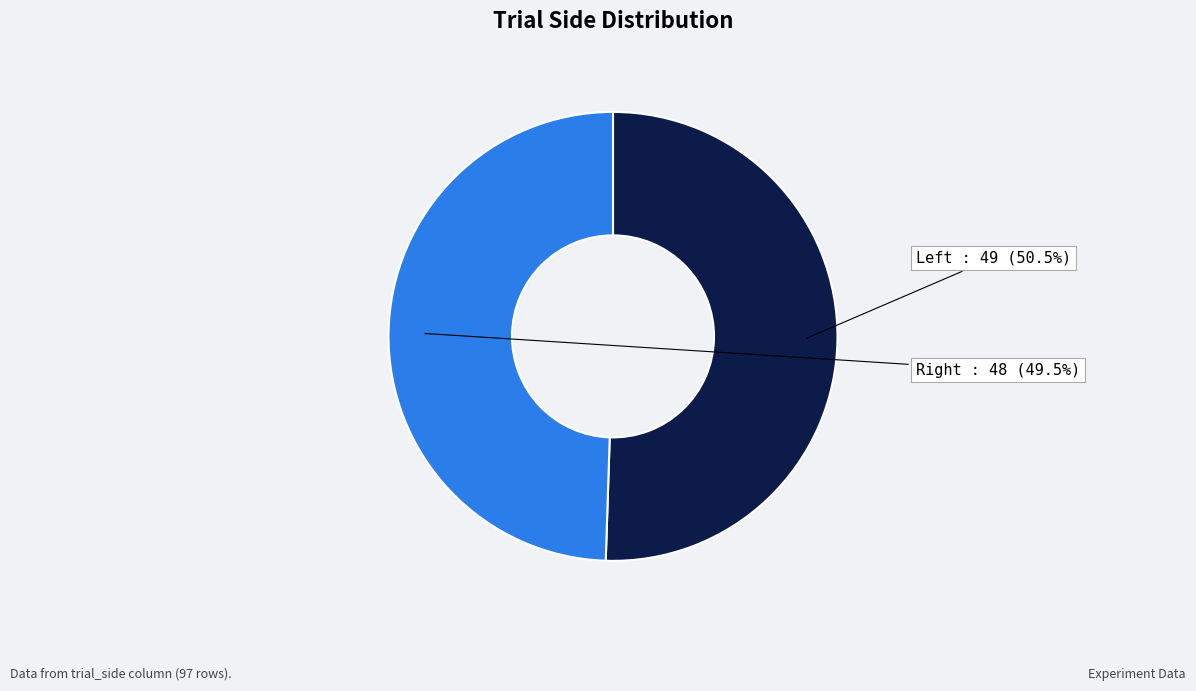

Is there any slice that represents more than half of the pie?

Yes